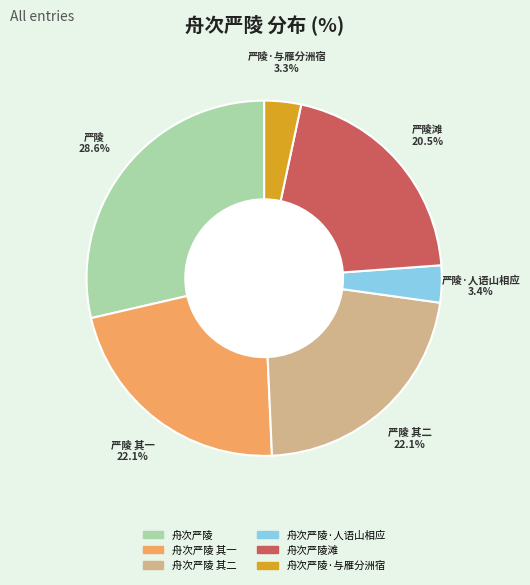

What percentage is the 舟次严陵·人语山相应 slice, to the nearest percent?

3%